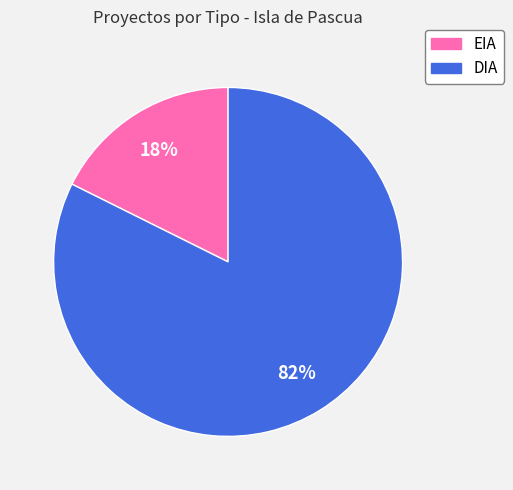

Which has a higher value, EIA or DIA?

DIA